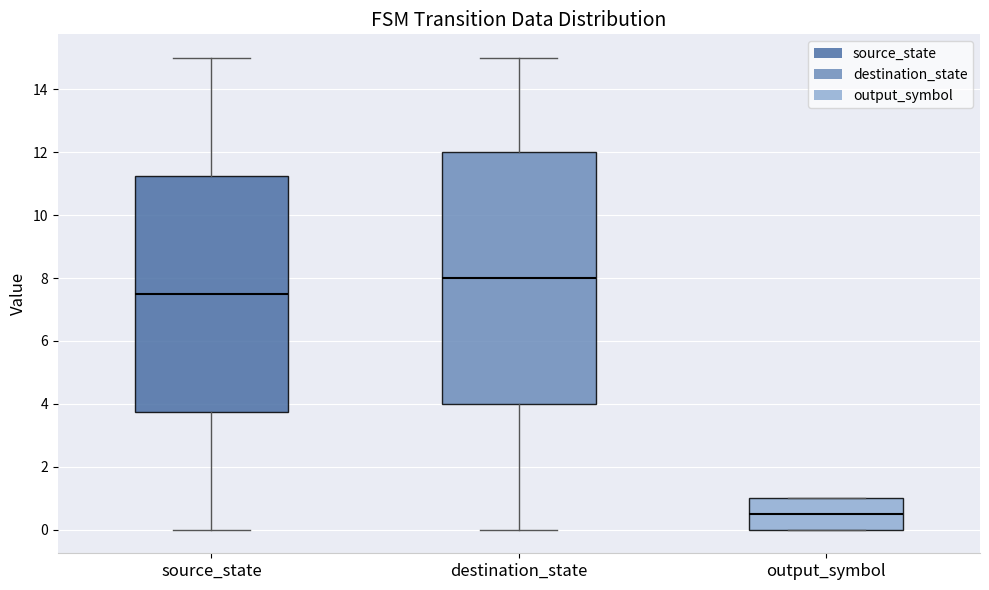

Which box has the highest median line?

destination_state